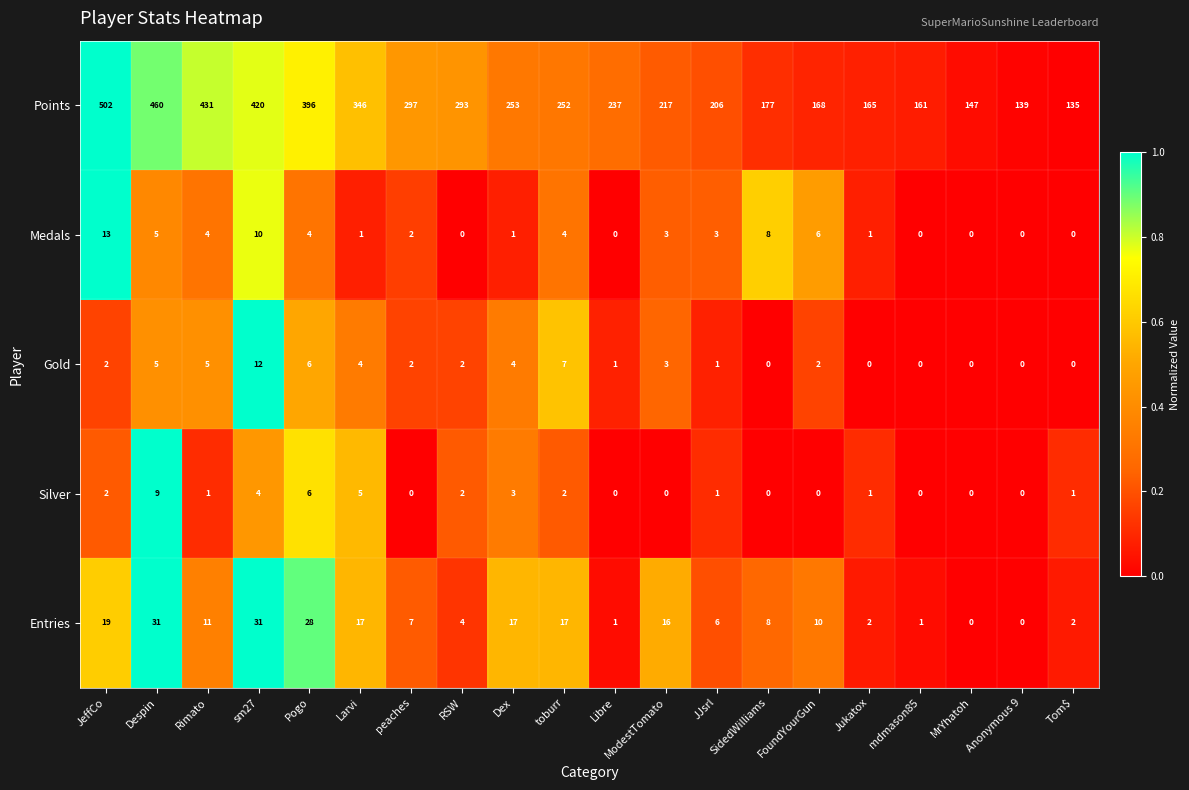

Is the value of Medals at ModestTomato greater than the value of Points at MrYhatoh?

No